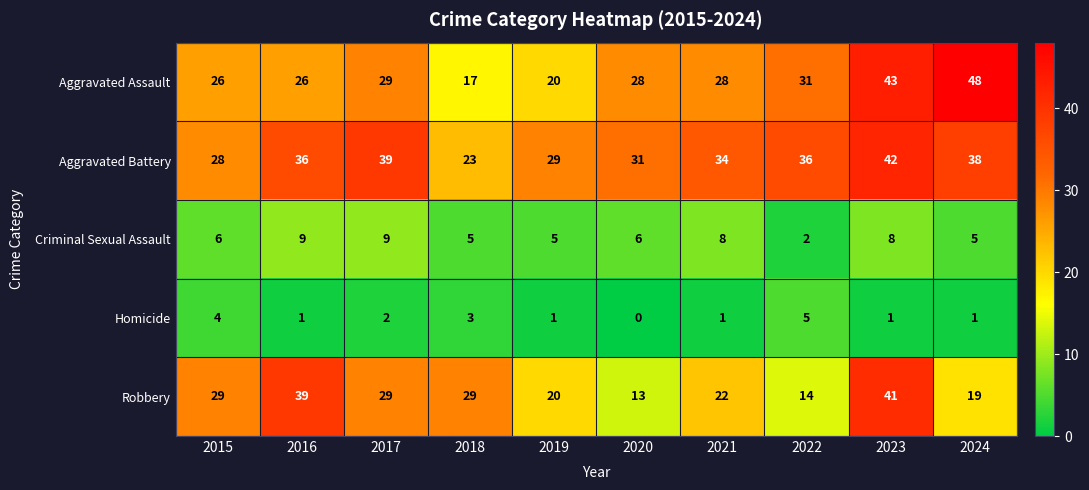

The Robbery series shows 29 at 2018. True or false?

True